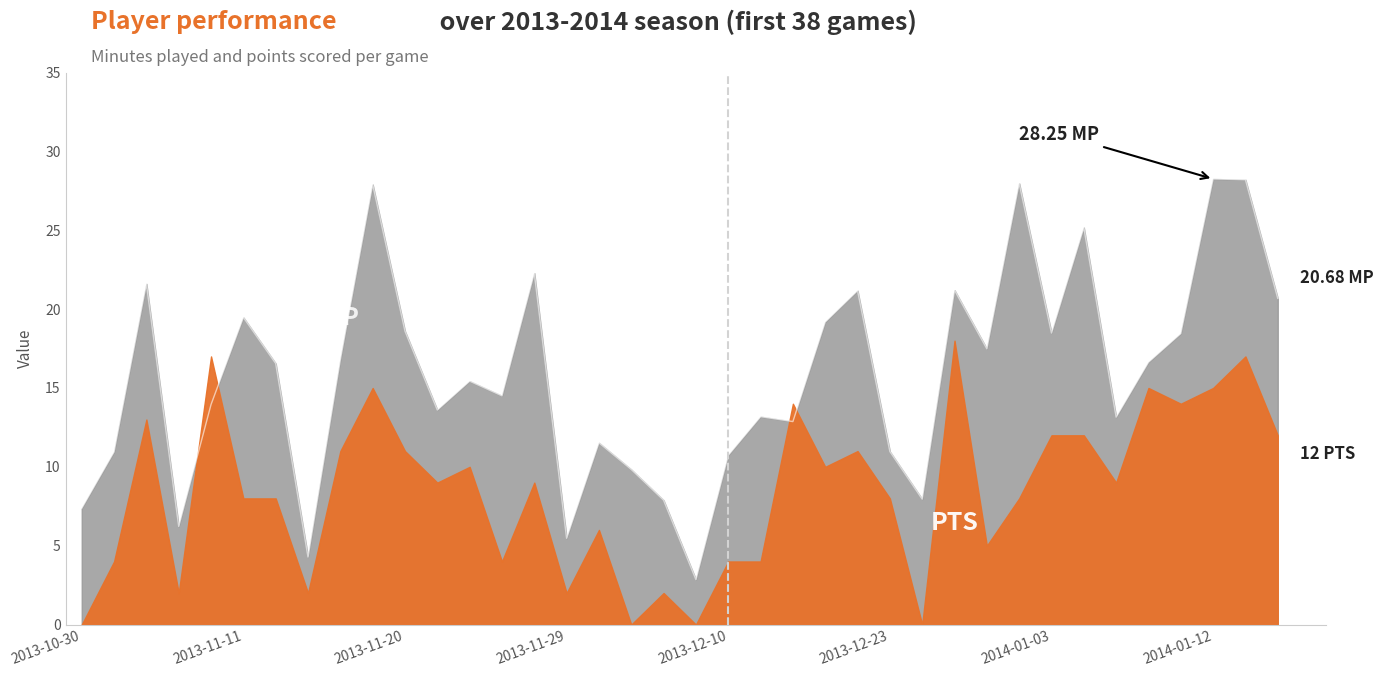

Reading left to right, what are all the values shown in this chart?

2013-10-30=7.4	2013-11-01=10.9	2013-11-03=21.6	2013-11-07=6.2	2013-11-09=13.9	2013-11-11=19.5	2013-11-13=16.6	2013-11-15=4.3	2013-11-16=16.8	2013-11-19=27.9	2013-11-20=18.6	2013-11-22=13.6	2013-11-23=15.4	2013-11-26=14.5	2013-11-27=22.3	2013-11-29=5.5	2013-11-30=11.5	2013-12-02=9.8	2013-12-04=7.9	2013-12-06=2.9	2013-12-10=10.7	2013-12-14=13.2	2013-12-16=12.9	2013-12-18=19.2	2013-12-20=21.2	2013-12-23=11.0	2013-12-26=8.0	2013-12-28=21.2	2013-12-29=17.5	2013-12-31=28.0	2014-01-03=18.5	2014-01-04=25.2	2014-01-06=13.2	2014-01-08=16.6	2014-01-10=18.4	2014-01-12=28.2	2014-01-16=28.2	2014-01-20=20.7